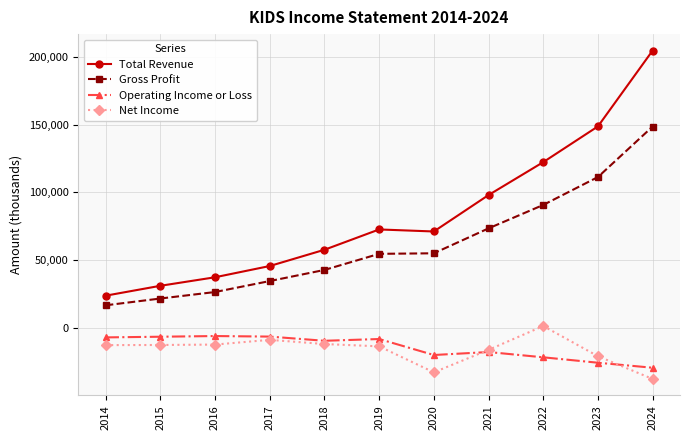

What is the average value of the Operating Income or Loss series?

-14482